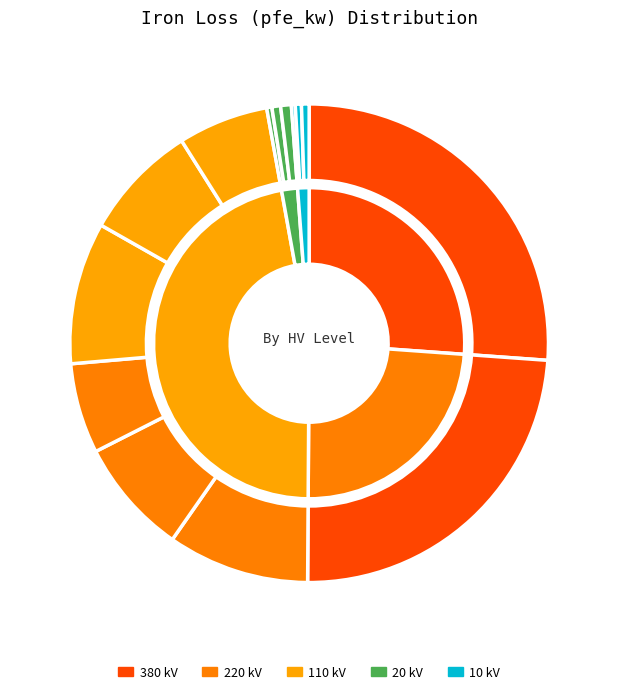

To the nearest percent, what is the combined percentage of 0.63 MVA 20/0.4 kV and 25 MVA 110/10 kV?

7%